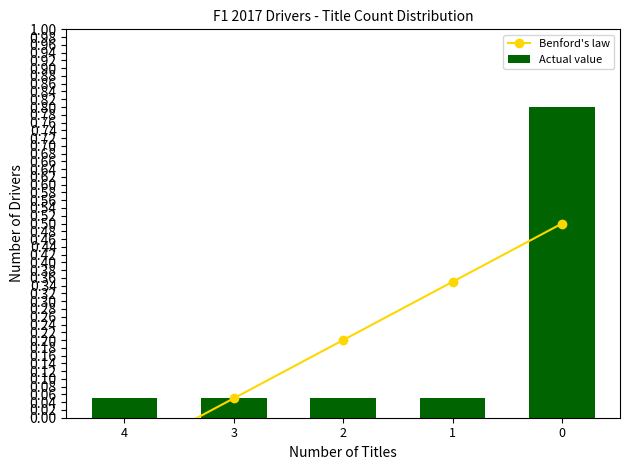

How many negative values does the Benford's law series have?

1